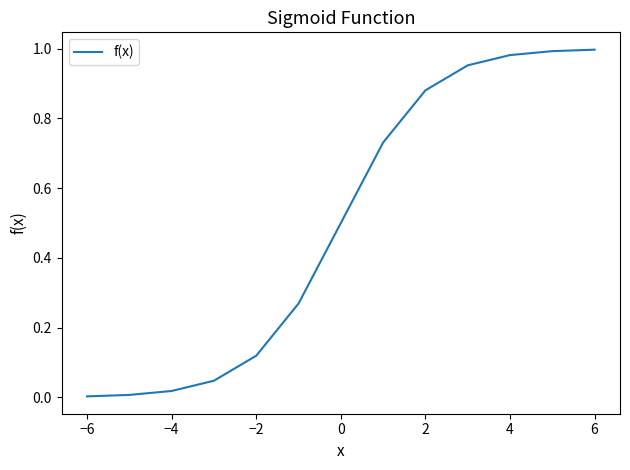

The chart shows a value of 0.2 at −2. True or false?

False